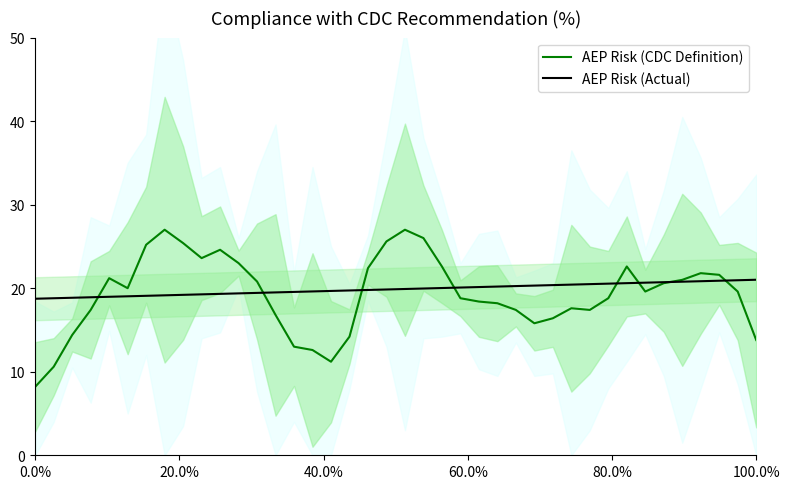

Is this an area chart (filled region under the line)?

No